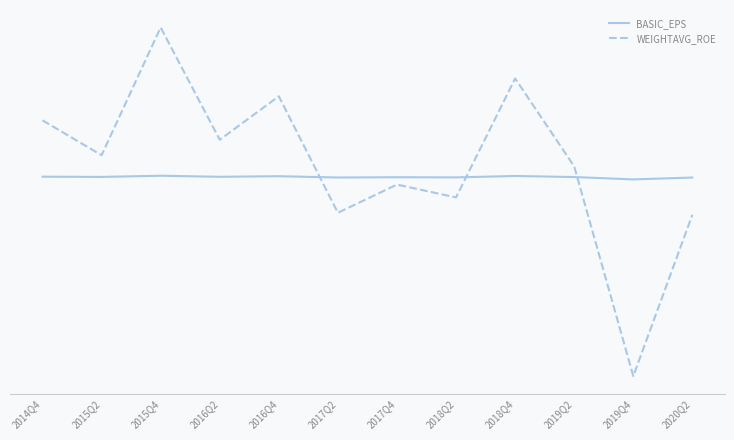

Which series has the largest range (max minus min)?

WEIGHTAVG_ROE